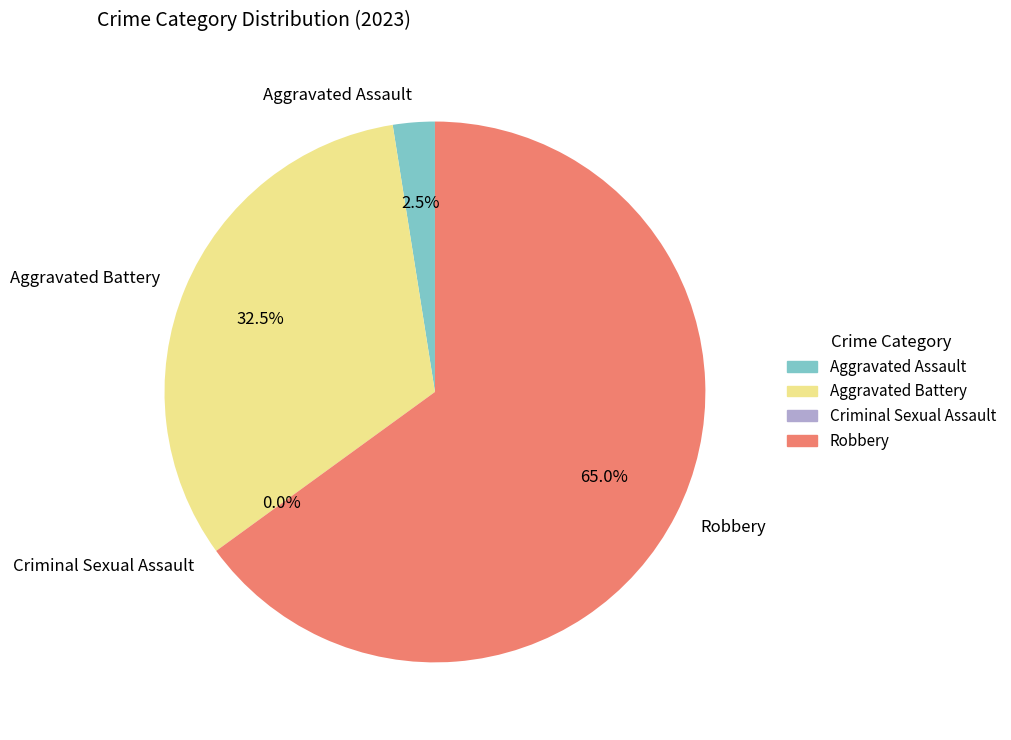

Is it true that Aggravated Assault is 1% of the pie?

False